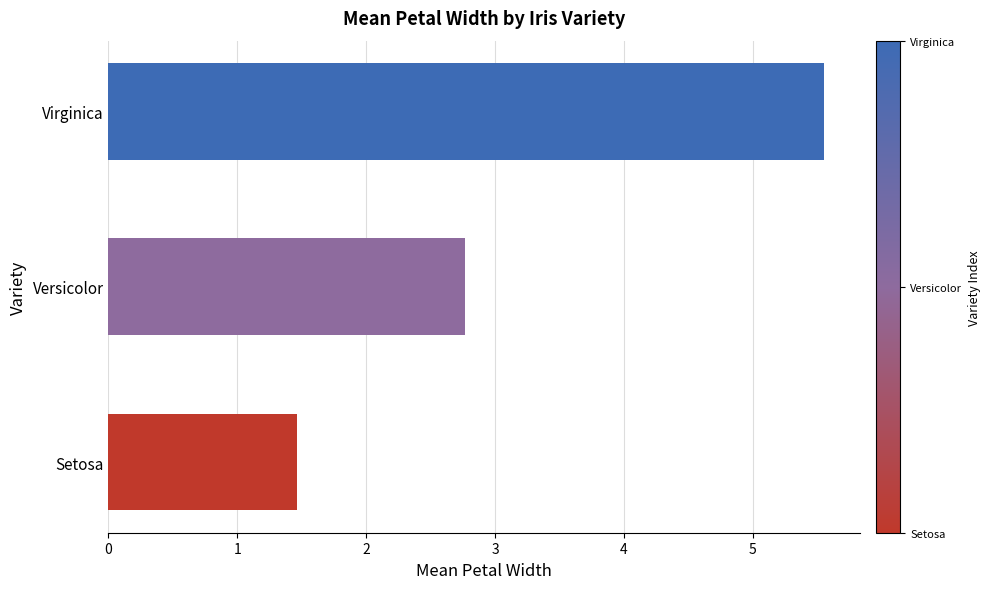

Approximately how many times larger is the value at Versicolor compared to Virginica?

0.5